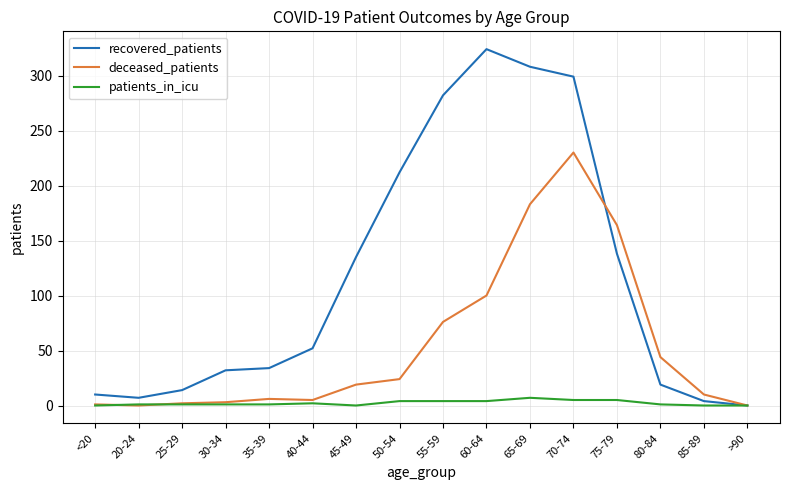

Does the chart have visible grid lines?

Yes